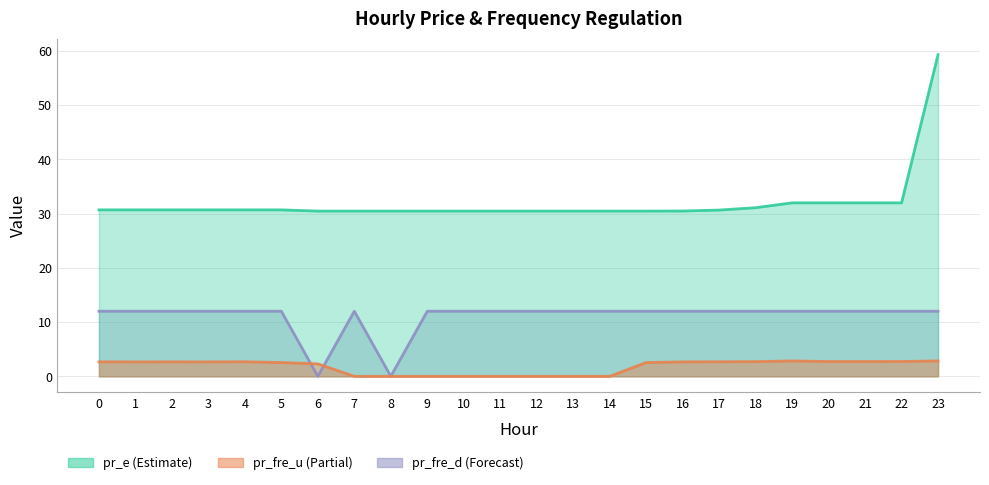

What is the average value of the pr_fre_d series?

11.0